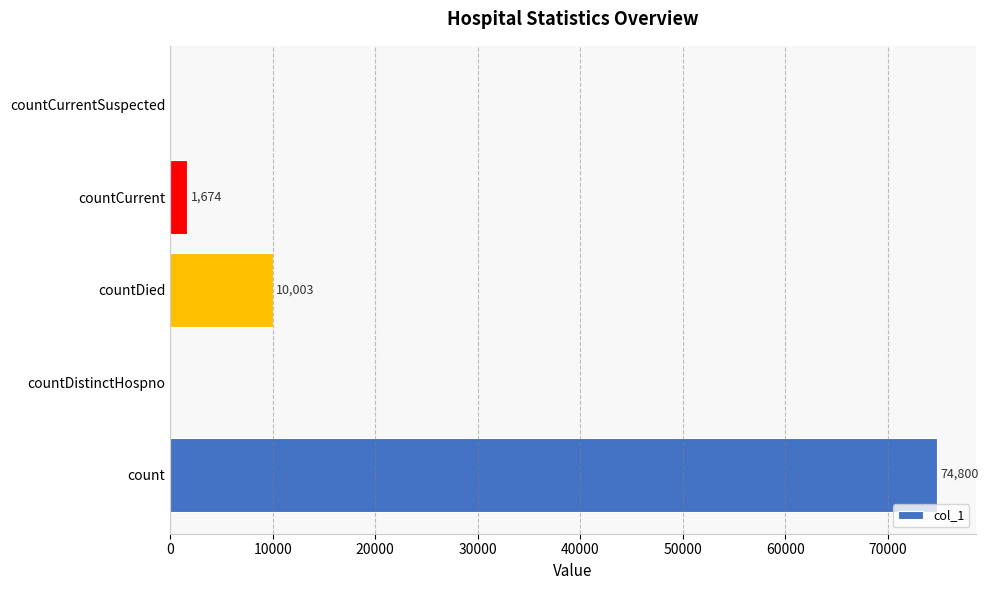

What is the average value?

17295